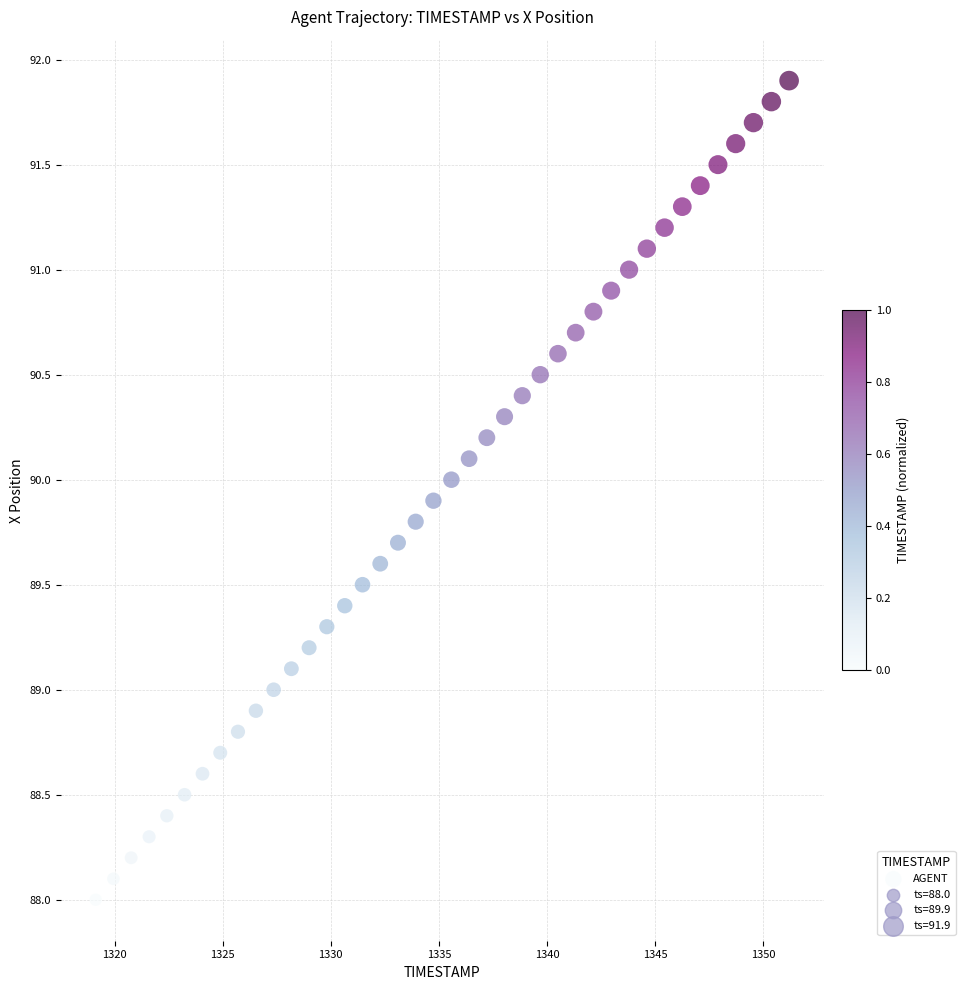

What is the range of Y values (max minus min)?

3.9